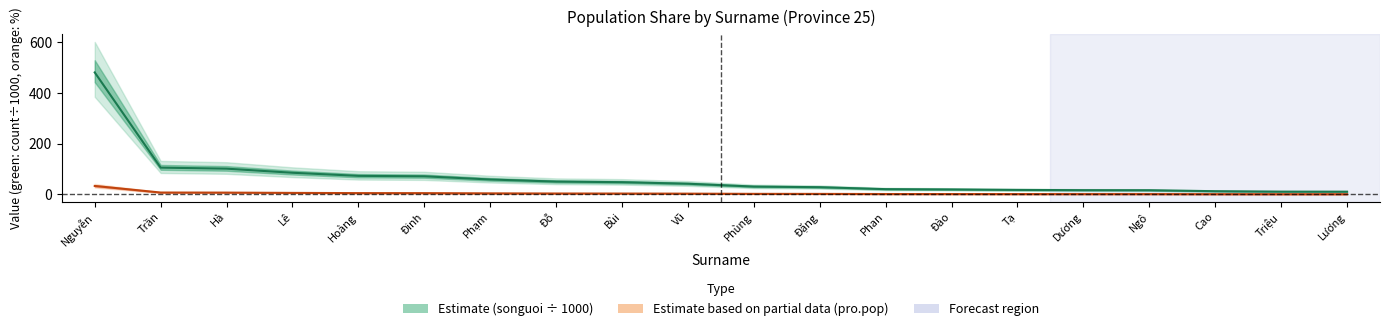

List the labels in order of Estimate based on partial data (pro.pop) value, largest first.

Nguyễn, Trần, Hà, Lê, Hoàng, Đinh, Phạm, Đỗ, Bùi, Vũ, Phùng, Đặng, Phan, Đào, Tạ, Dương, Ngô, Cao, Triệu, Lương